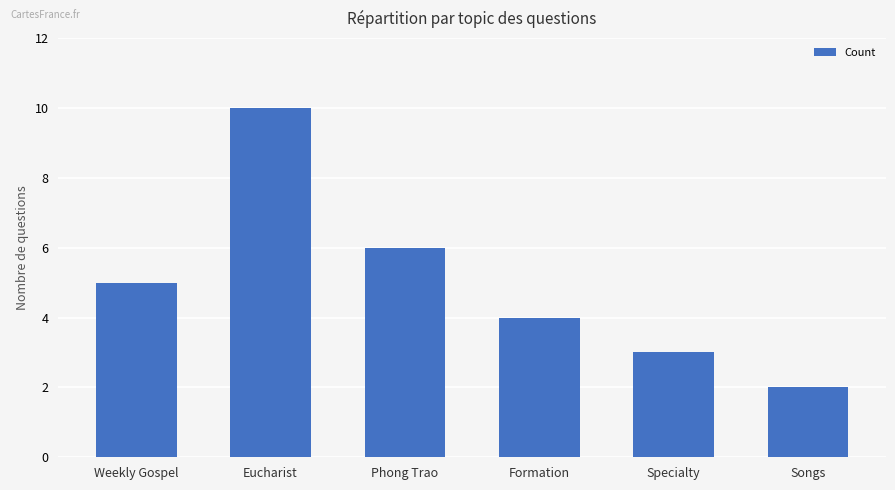

How many bars are there in total?

6